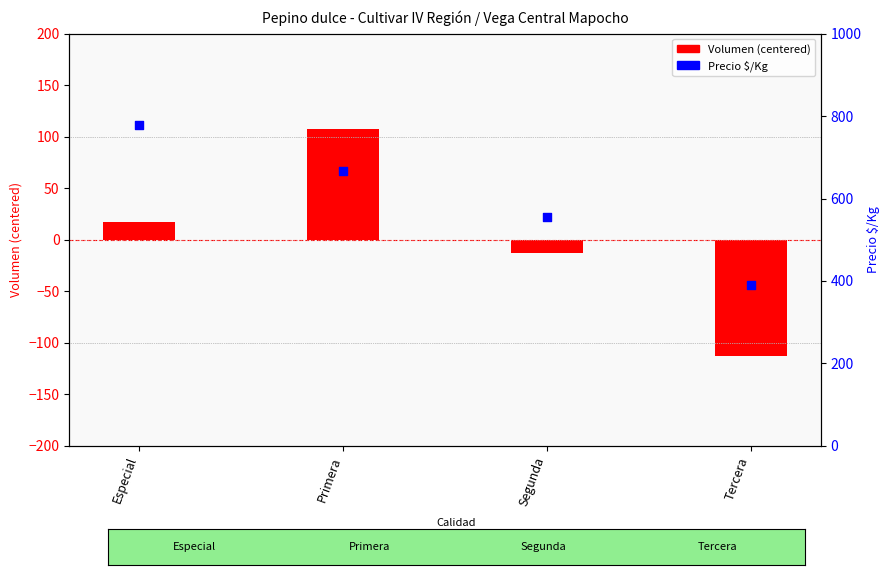

Which series has the widest spread of Y values?

Precio $/Kg